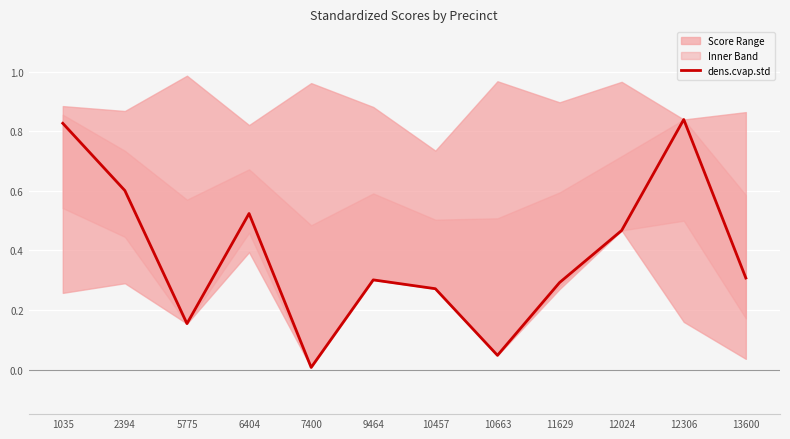

What is the change in value from 7400 to 12024?

+0.5